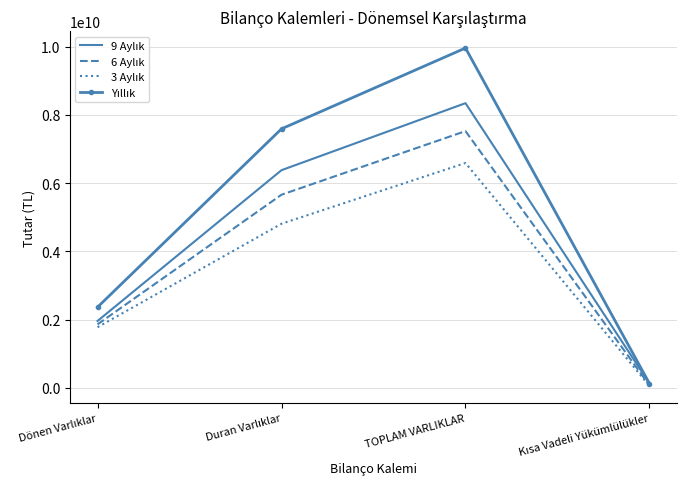

At which category is the sum across all series the highest?

TOPLAM VARLIKLAR